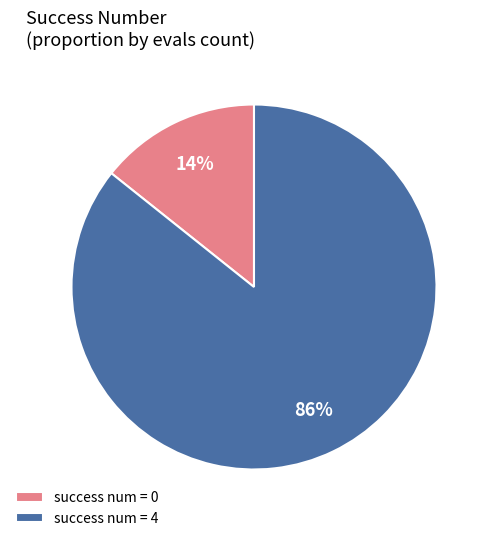

To the nearest percent, what percentage of the pie is success num = 4?

86%